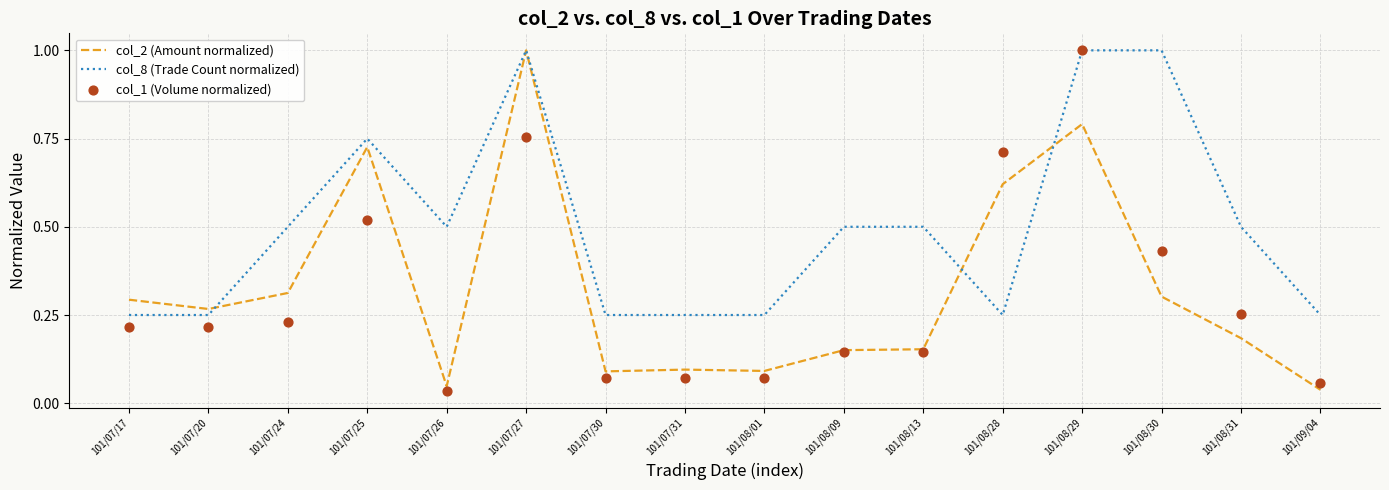

Which series has the widest spread of Y values?

col_1 (Volume normalized)